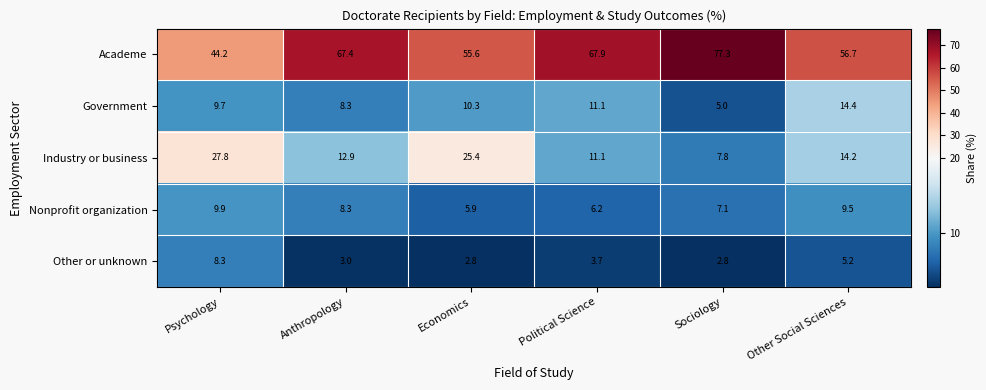

Which label corresponds to the largest value in the chart?

Sociology